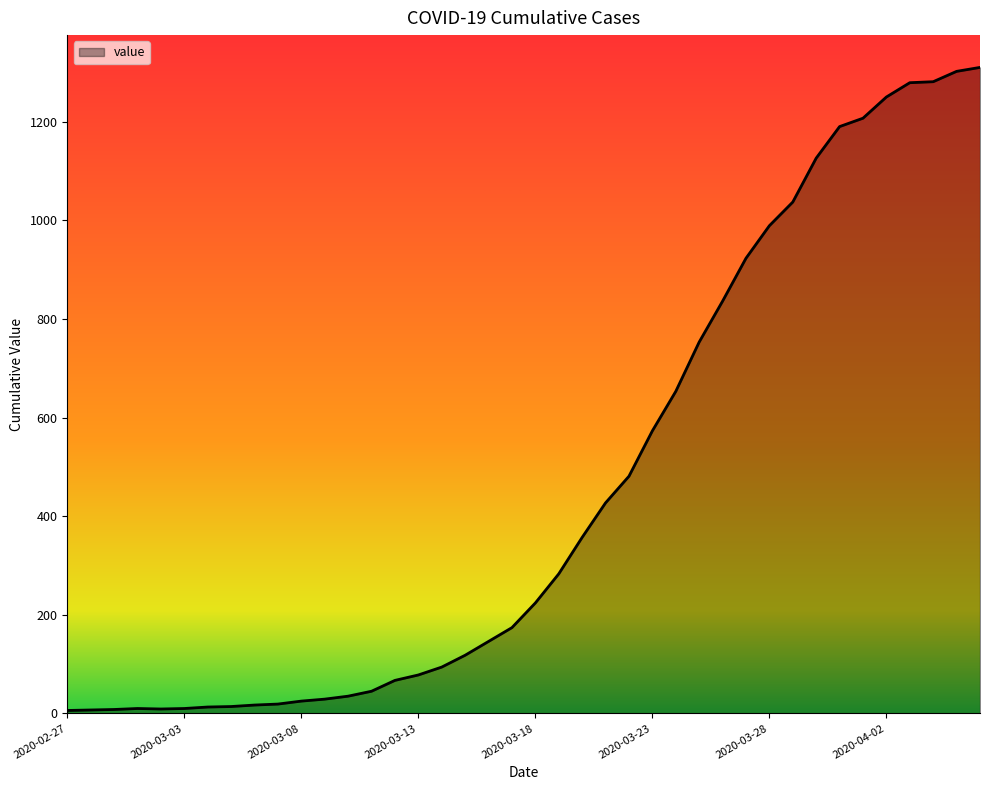

What is the difference between the maximum and minimum values?

1304